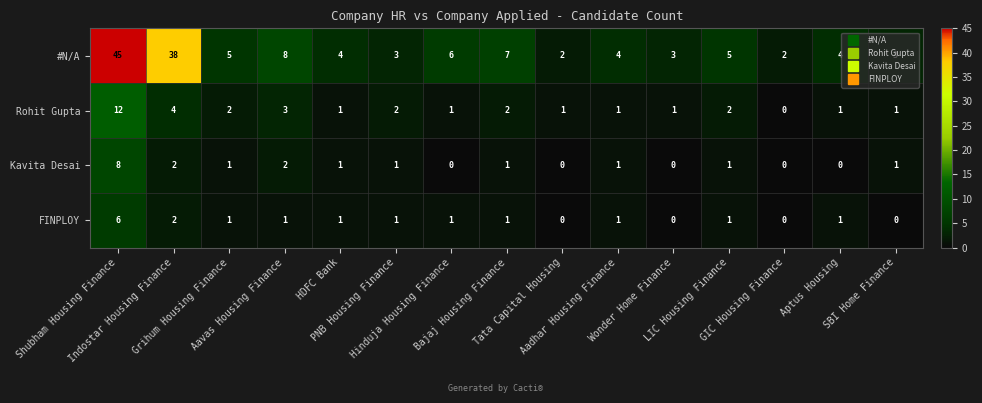

How many values in Rohit Gupta are above zero?

14